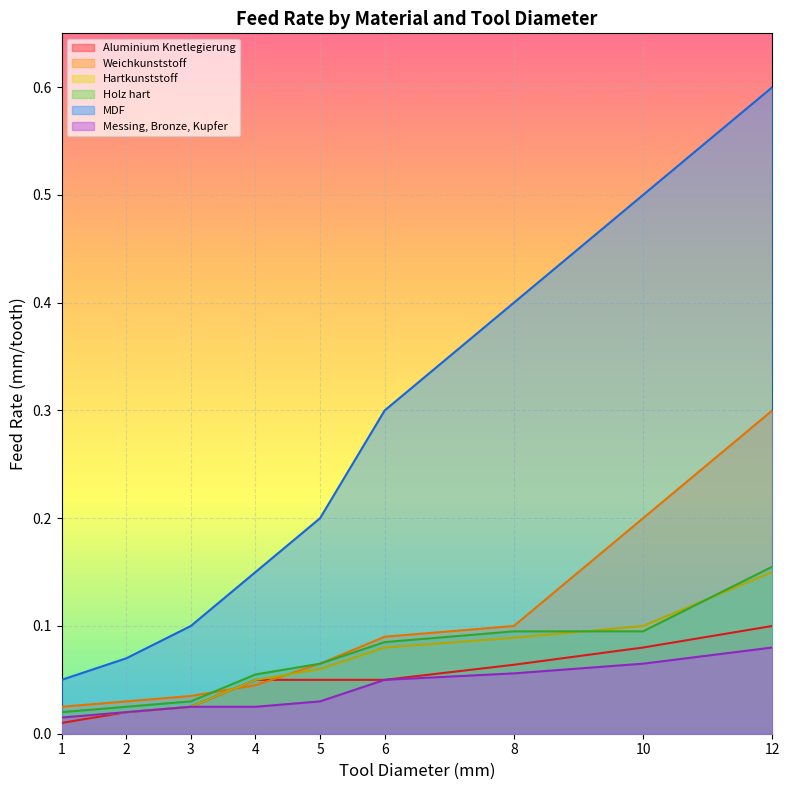

The MDF series shows 0.8 at 10. True or false?

False